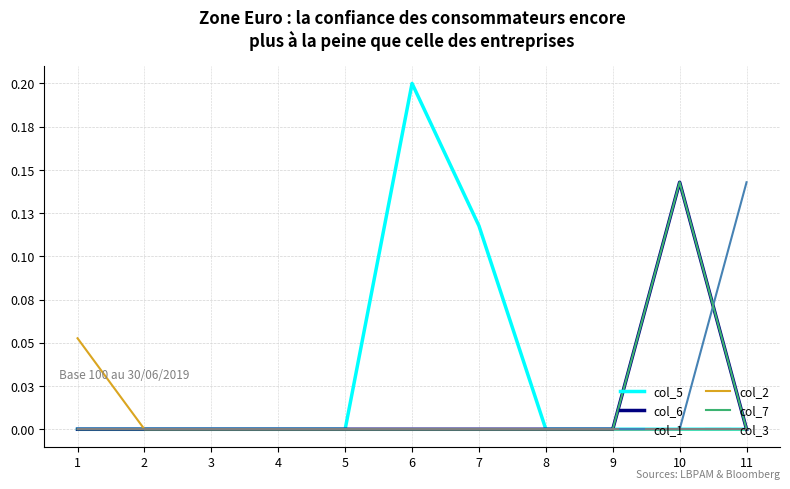

Rank the series at 5 from lowest to highest value.

col_5, col_6, col_1, col_2, col_7, col_3